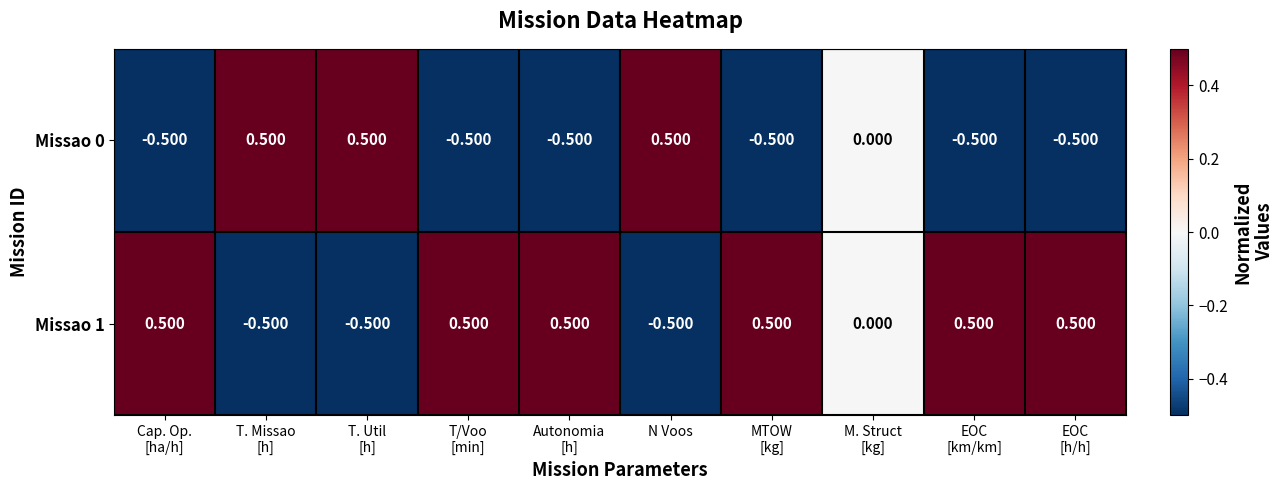

How many negative values does the Missao 1 series have?

3